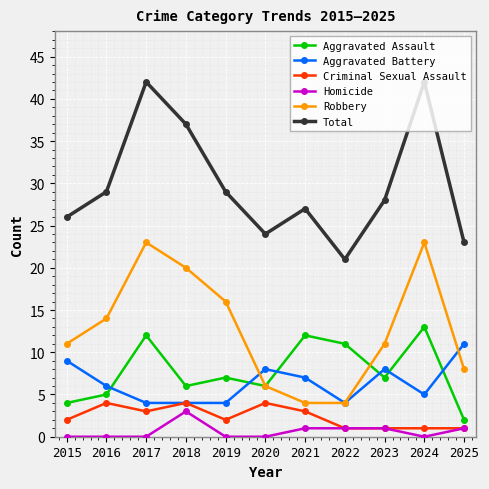

Is the value of Aggravated Assault at 2021 greater than the value of Aggravated Battery at 2020?

Yes